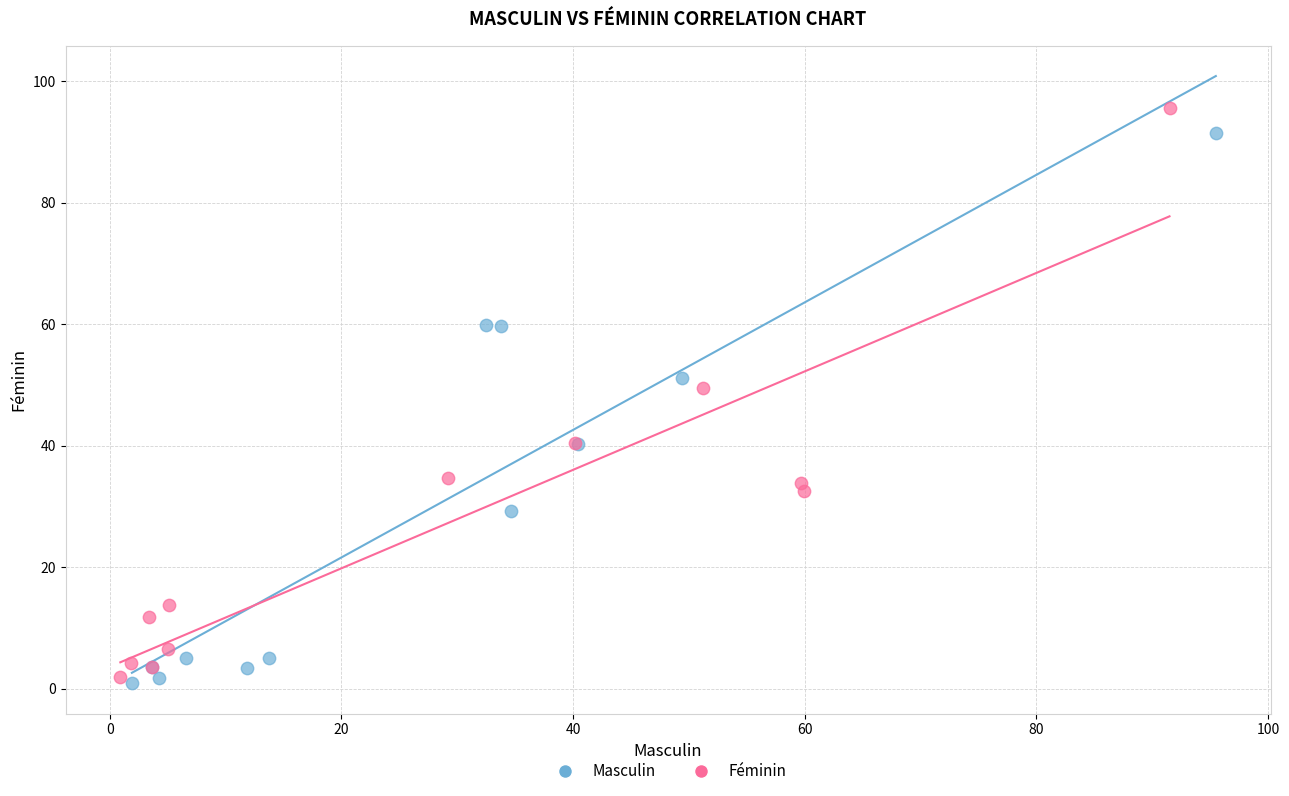

What are all the series names shown in the legend?

Masculin, Féminin